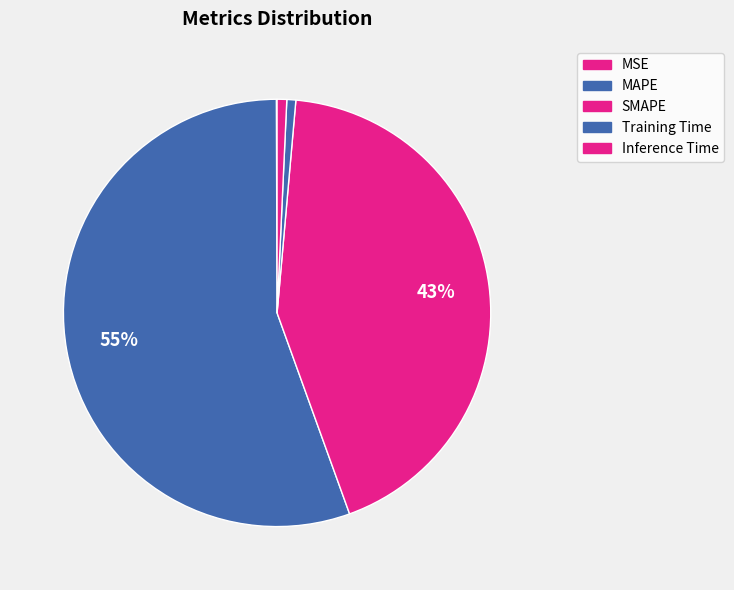

To the nearest percent, what is the combined percentage of MSE and MAPE?

56%